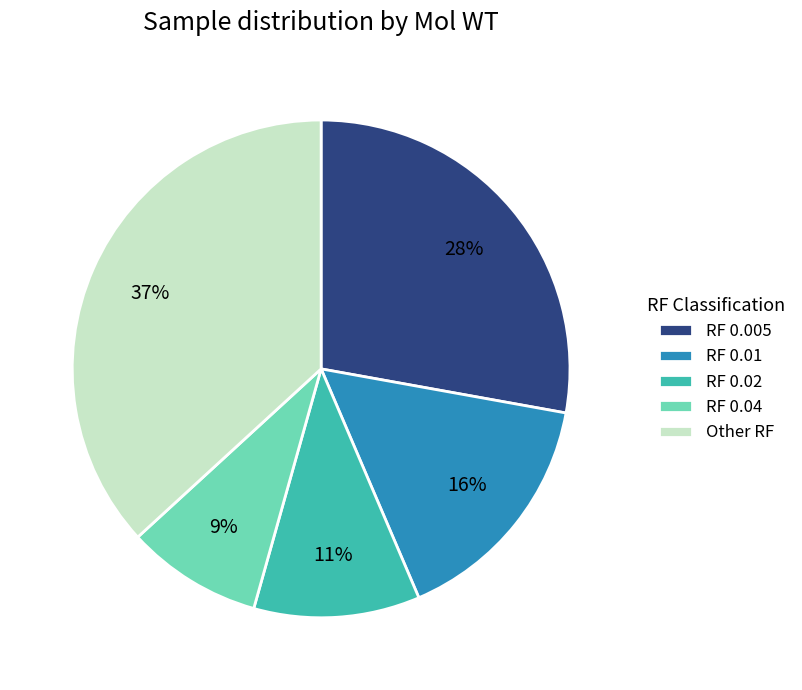

To the nearest percent, what is the average slice percentage?

20%